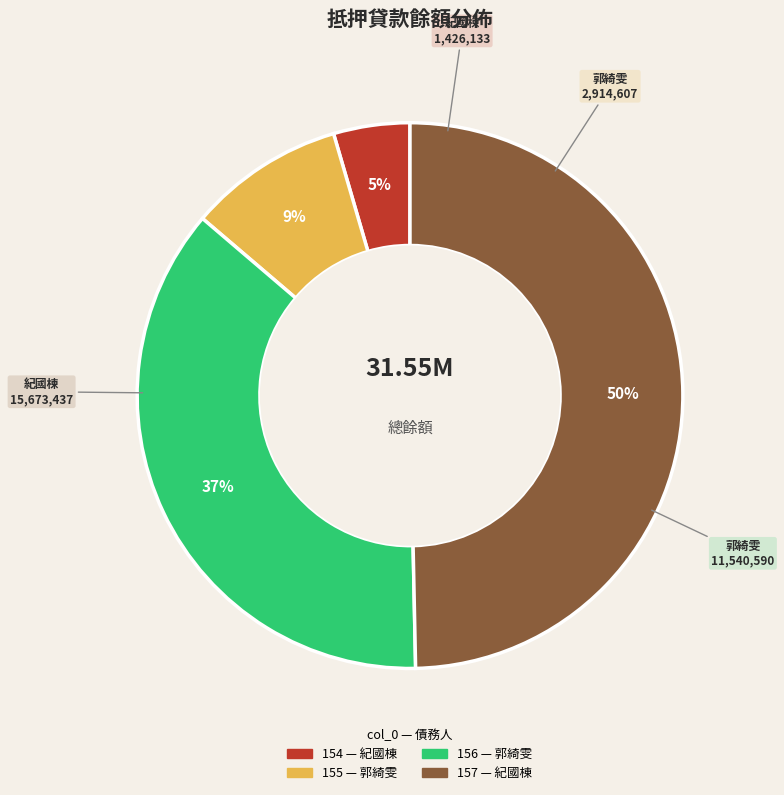

What is the largest slice in the pie chart?

157